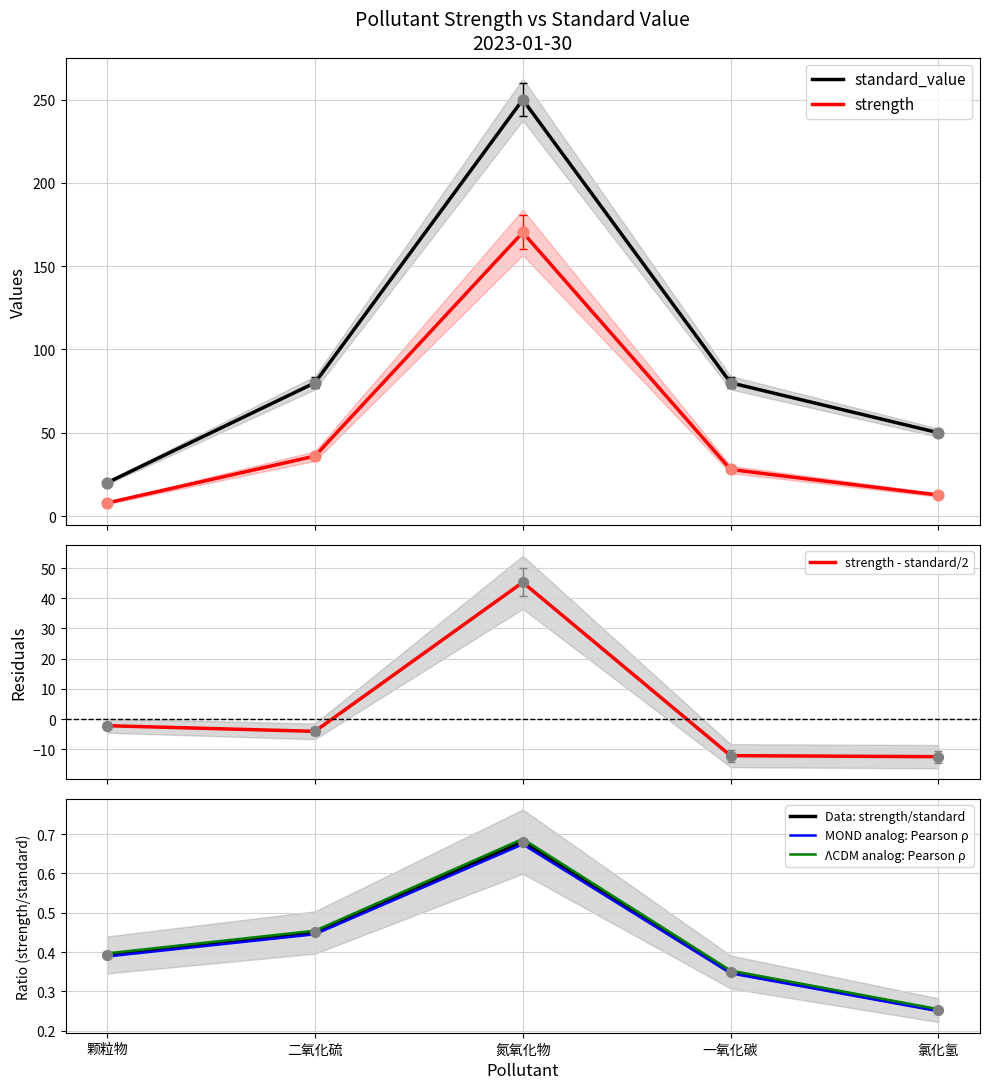

Which series reaches the maximum Y coordinate?

standard_value